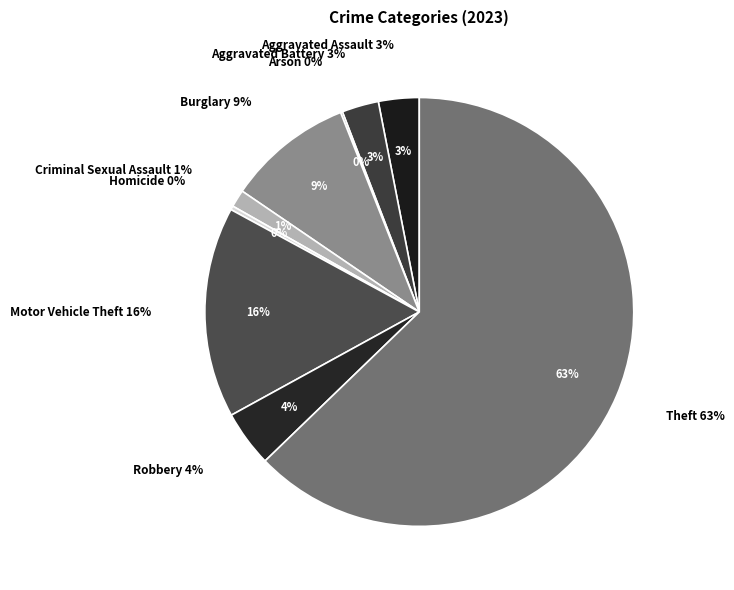

How many slices are in this pie chart?

9